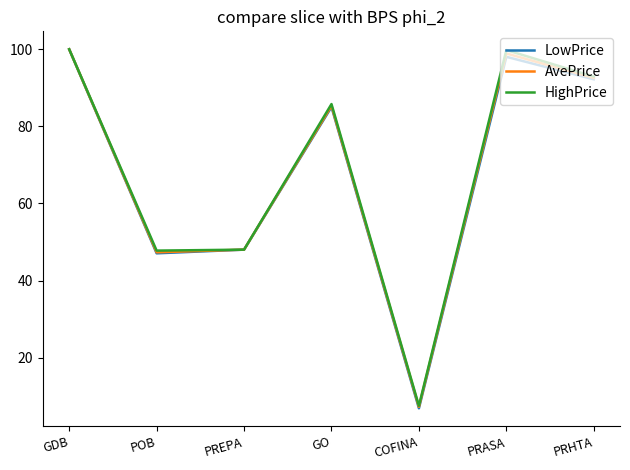

What position from the right is PREPA?

5